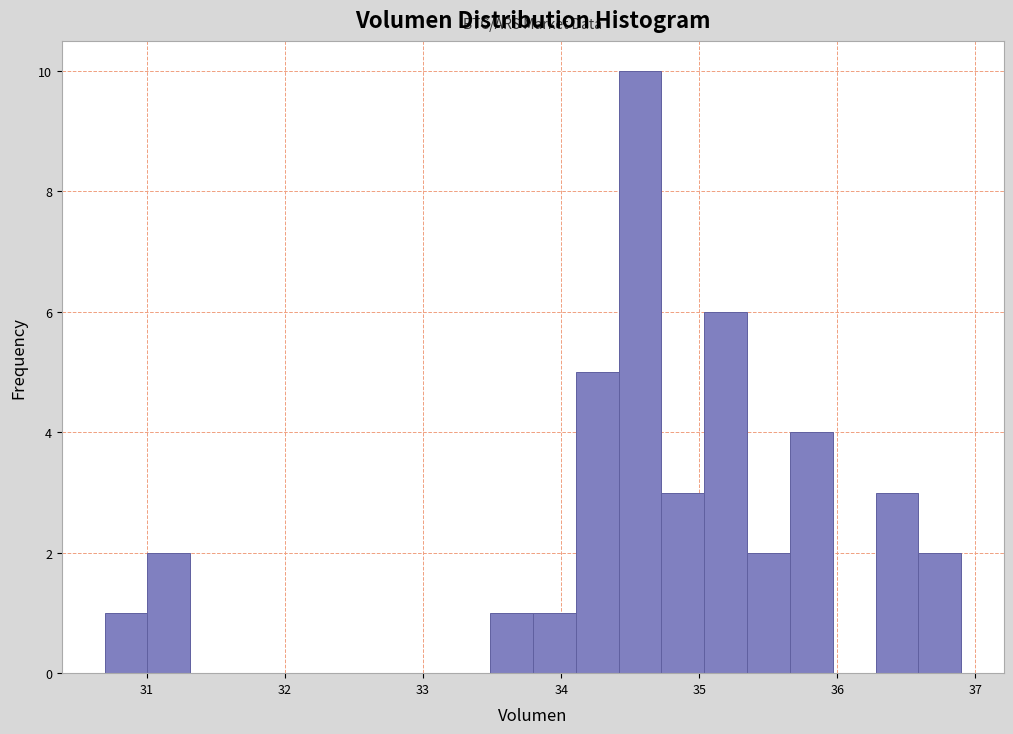

Around what value on the x-axis is the tallest bar? Give the approximate position of its centre, as read against the axis.

34.6